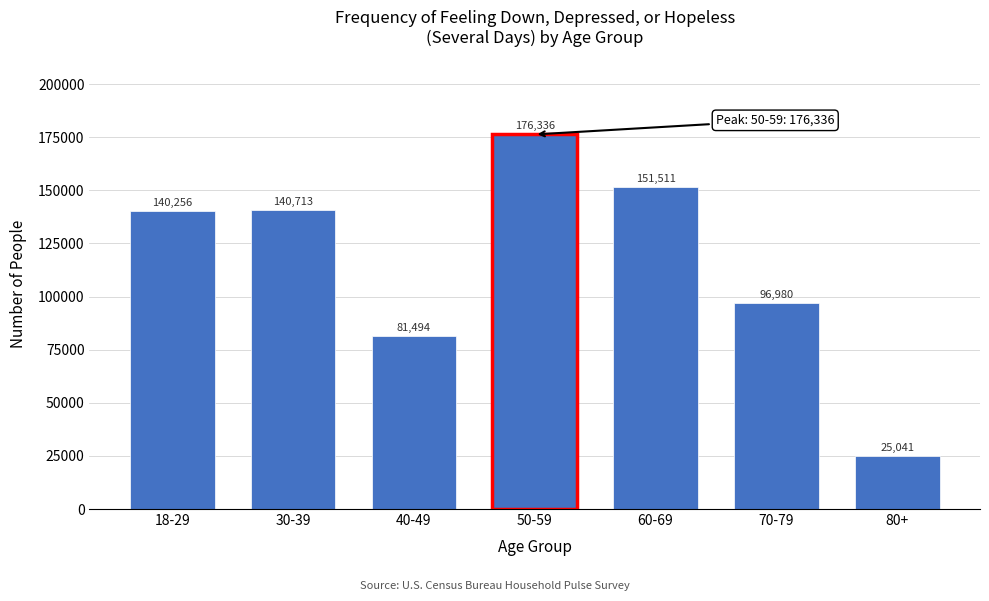

Reading left to right, transcribe all the data shown in this chart.

18-29=140256	30-39=140713	40-49=81494	50-59=176336	60-69=151511	70-79=96980	80+=25041